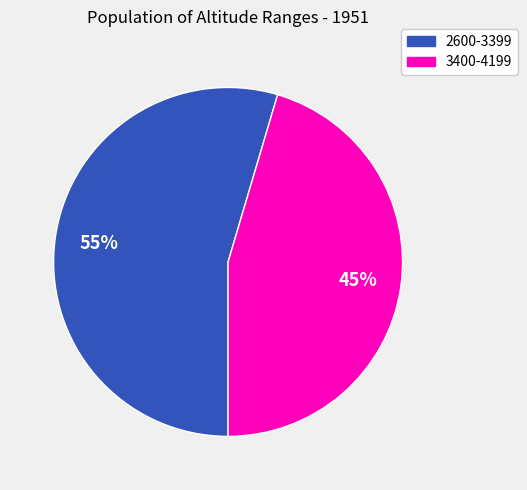

What percentage is the 2600-3399 slice, to the nearest percent?

55%